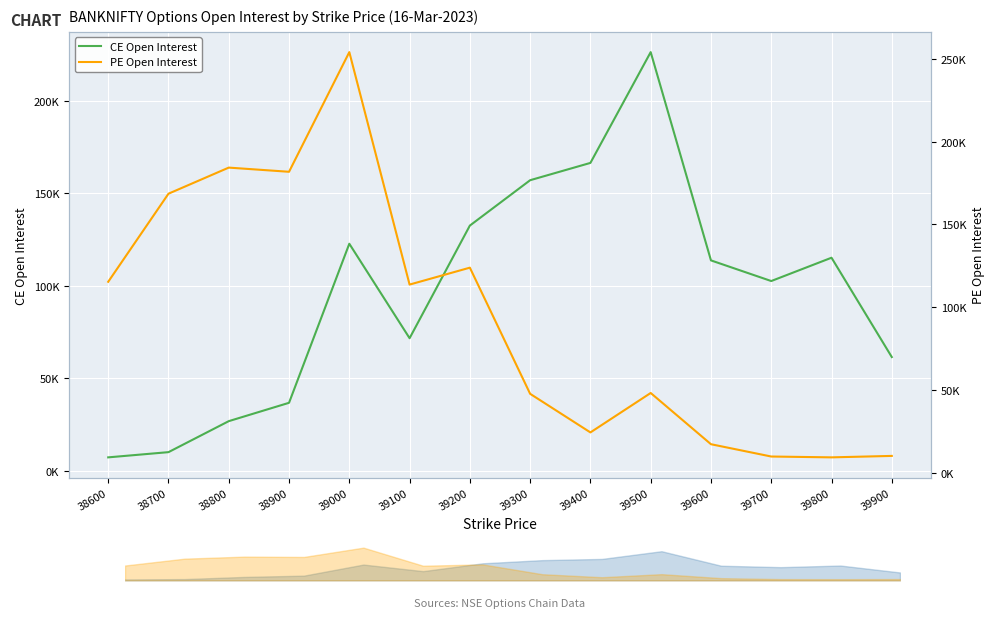

Is this an area chart (filled region under the line)?

No